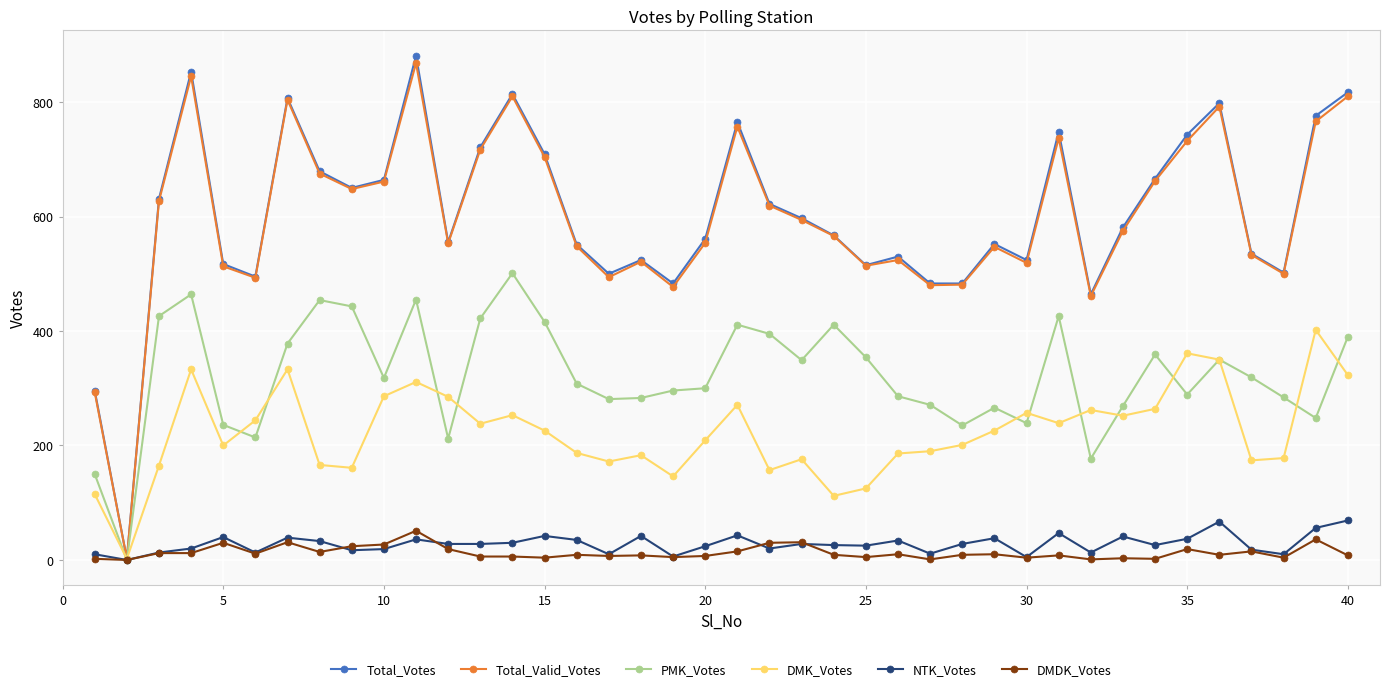

What is the value of the DMDK_Votes point at the 17th from the left?

7